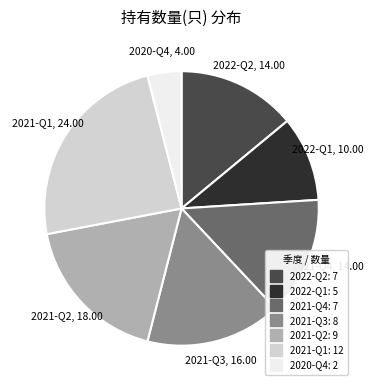

Is 2022-Q1 the majority of the pie?

No